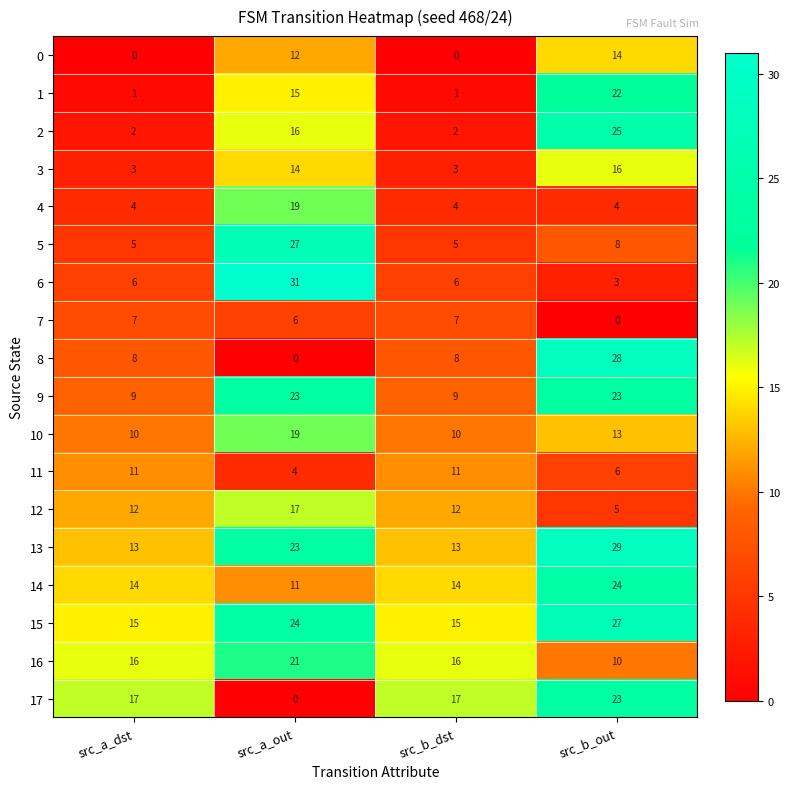

Count the 1 values in the range 1 to 22.

4